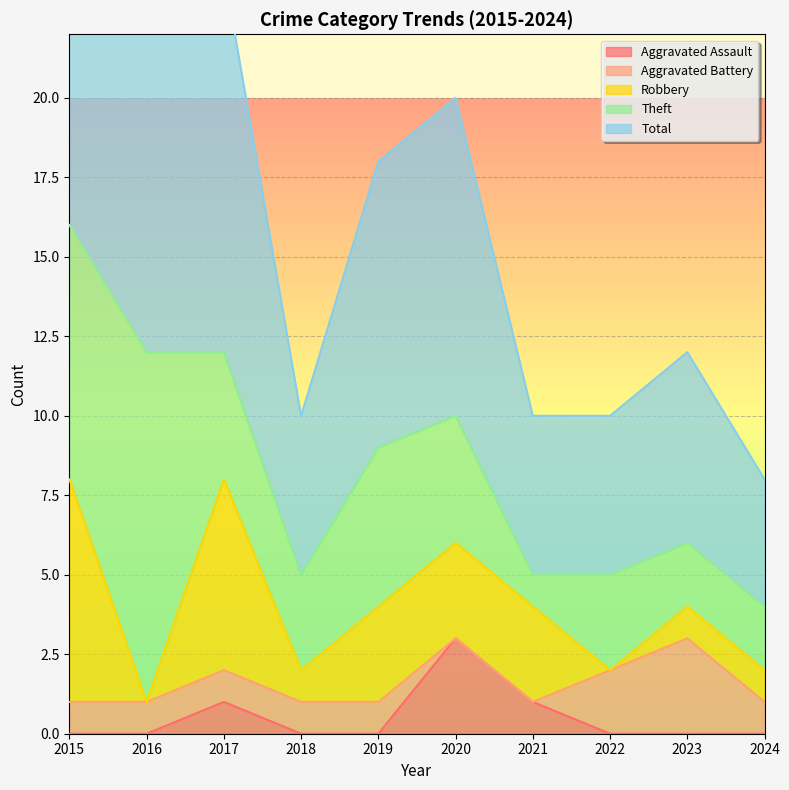

How many data points in Aggravated Assault are above 0?

3